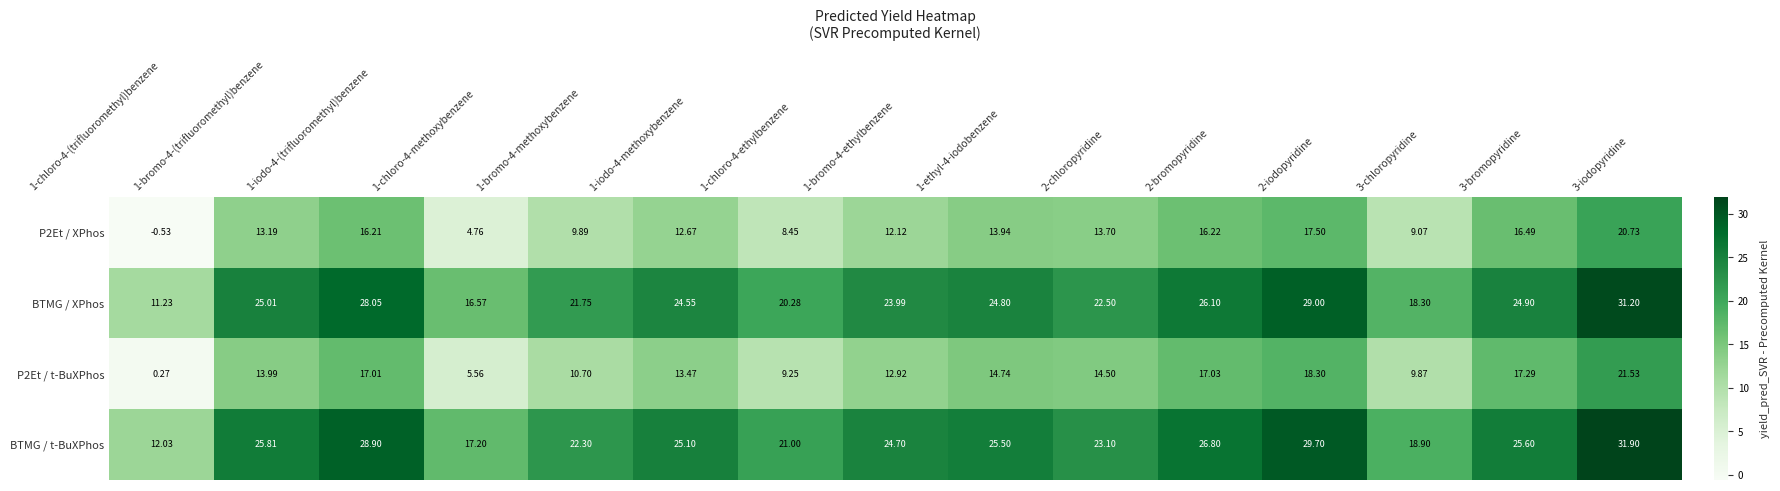

What is the spread (max minus min) of values at 1-ethyl-4-iodobenzene?

11.6